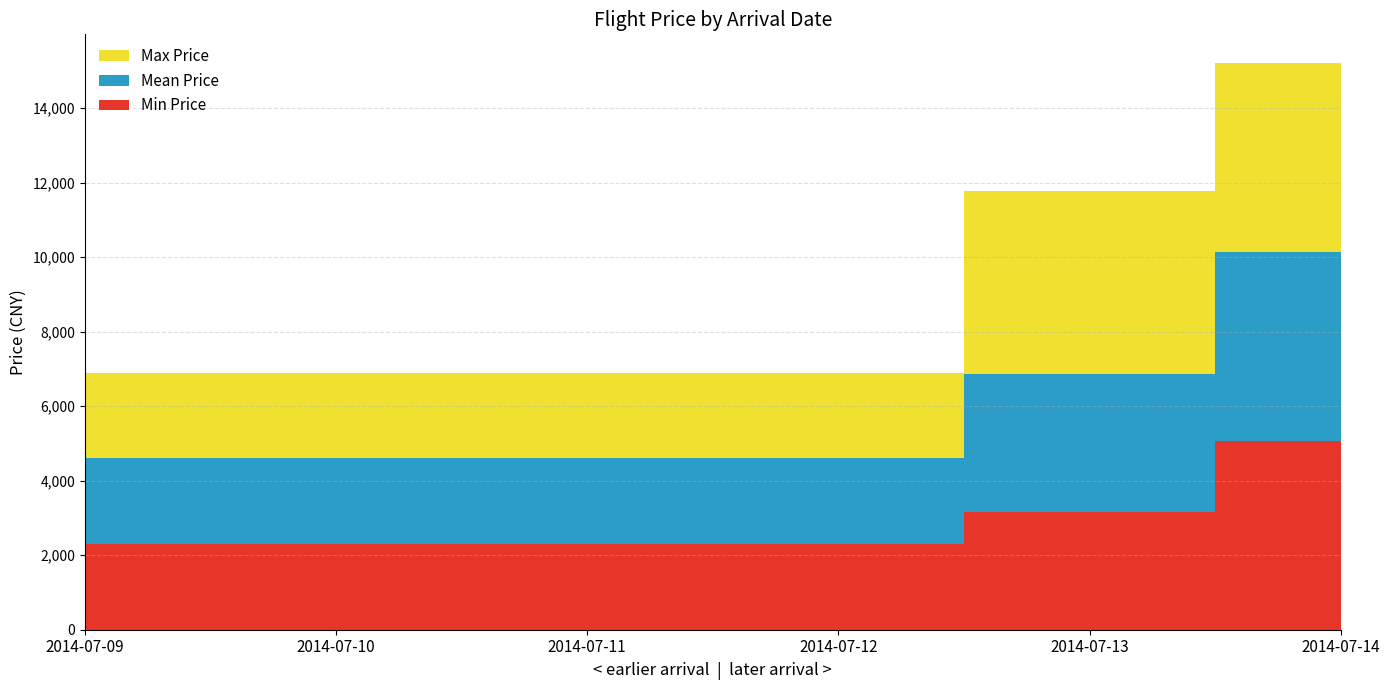

Reading right to left, extract all data points from this chart.

Min Price: 5073	3153	2299	2299	2299	2299
Mean Price: 5073	3706	2299	2299	2299	2299
Max Price: 5073	4905	2299	2299	2299	2299